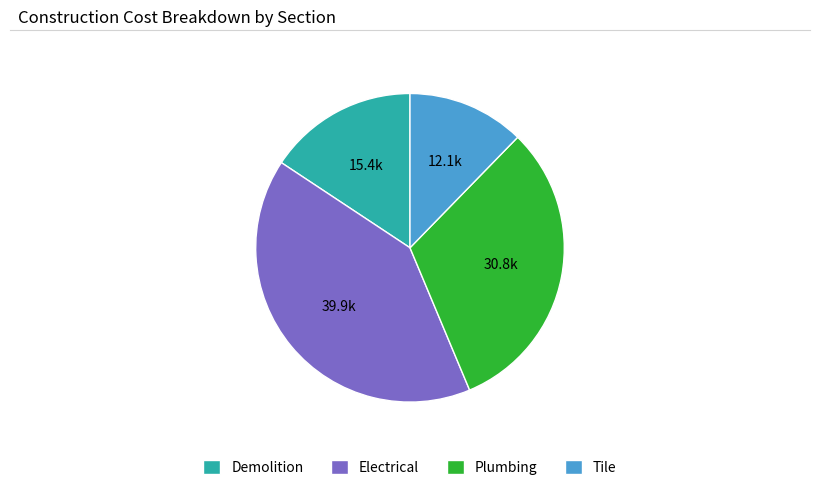

Rank the categories by value from lowest to highest.

Tile, Demolition, Plumbing, Electrical